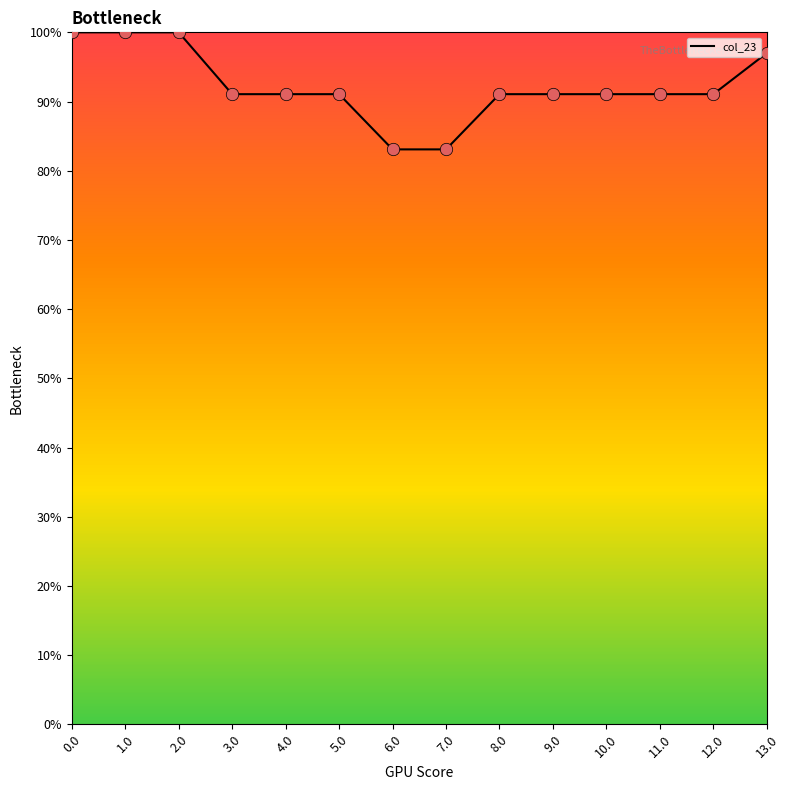

Approximately how many times larger is the value at 3.0 compared to 8.0?

1.0